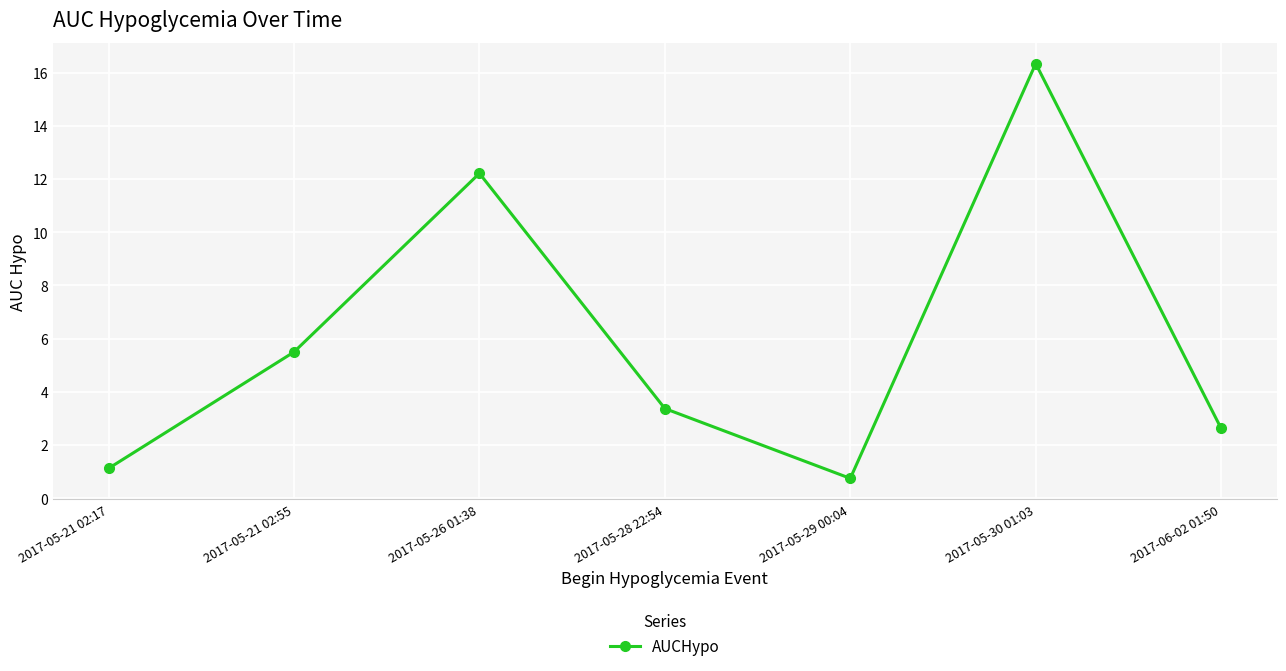

True or false: there are more than 0 points higher than both neighbors.

True